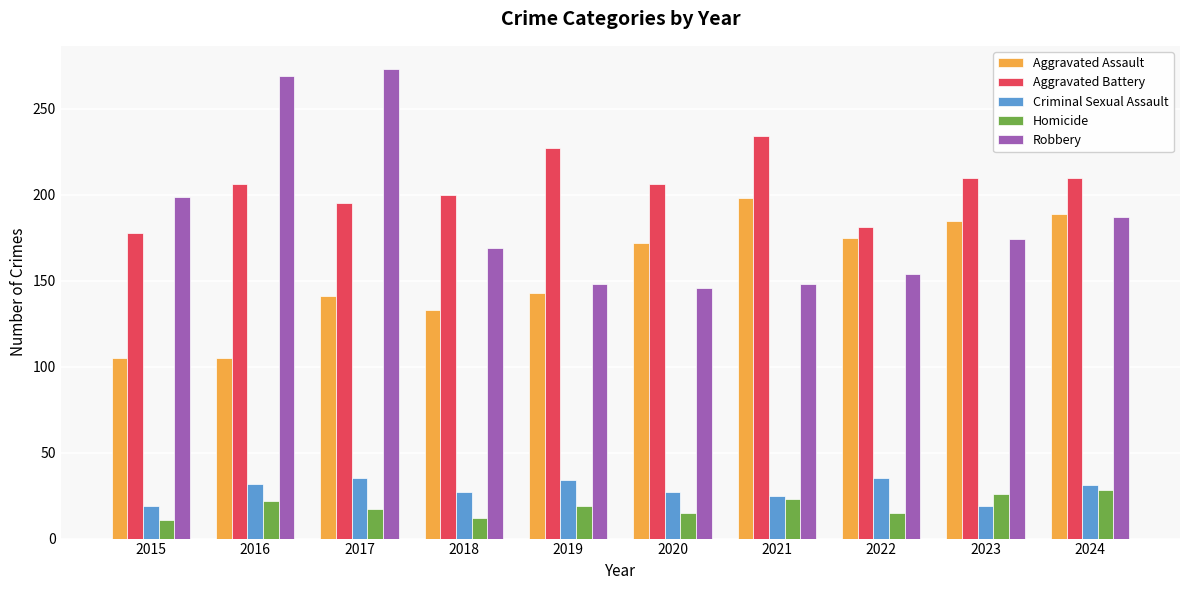

Which series has the largest range (max minus min)?

Robbery